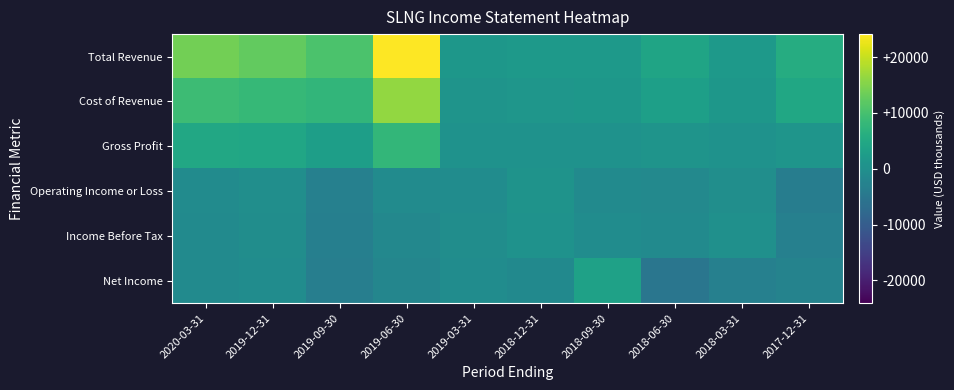

How many categories are shown in the chart?

10